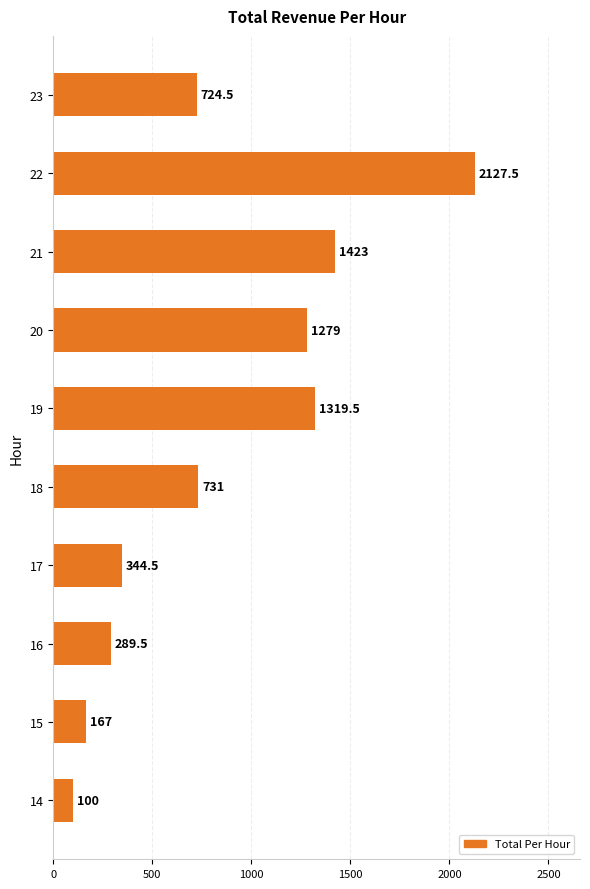

How many bars are there in total?

10